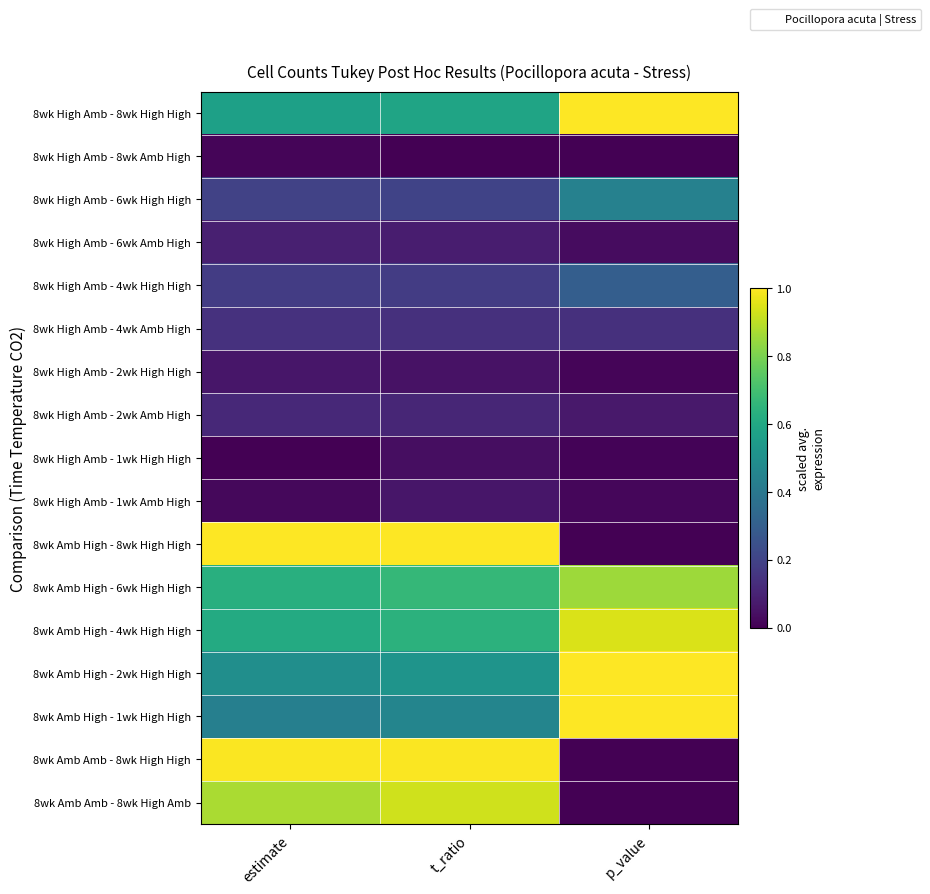

At p_value, list the series in order from largest to smallest.

8wk Amb High - 1wk High High, 8wk Amb High - 2wk High High, 8wk High Amb - 8wk High High, 8wk Amb High - 4wk High High, 8wk Amb High - 6wk High High, 8wk High Amb - 6wk High High, 8wk High Amb - 4wk High High, 8wk High Amb - 4wk Amb High, 8wk High Amb - 2wk Amb High, 8wk High Amb - 6wk Amb High, 8wk High Amb - 1wk Amb High, 8wk High Amb - 2wk High High, 8wk High Amb - 1wk High High, 8wk Amb Amb - 8wk High Amb, 8wk High Amb - 8wk Amb High, 8wk Amb Amb - 8wk High High, 8wk Amb High - 8wk High High